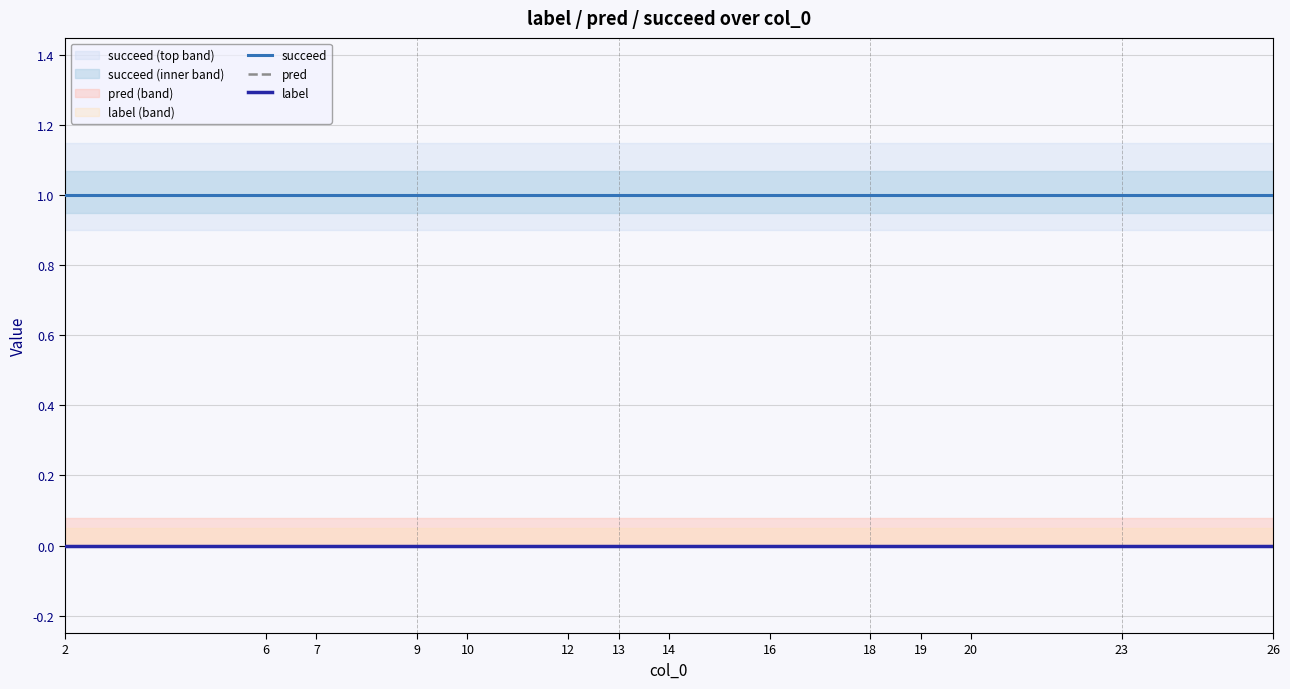

Reading left to right, transcribe all the data shown in this chart.

succeed: 1	1	1	1	1	1	1	1	1	1	1	1	1	1
pred: 0	0	0	0	0	0	0	0	0	0	0	0	0	0
label: 0	0	0	0	0	0	0	0	0	0	0	0	0	0